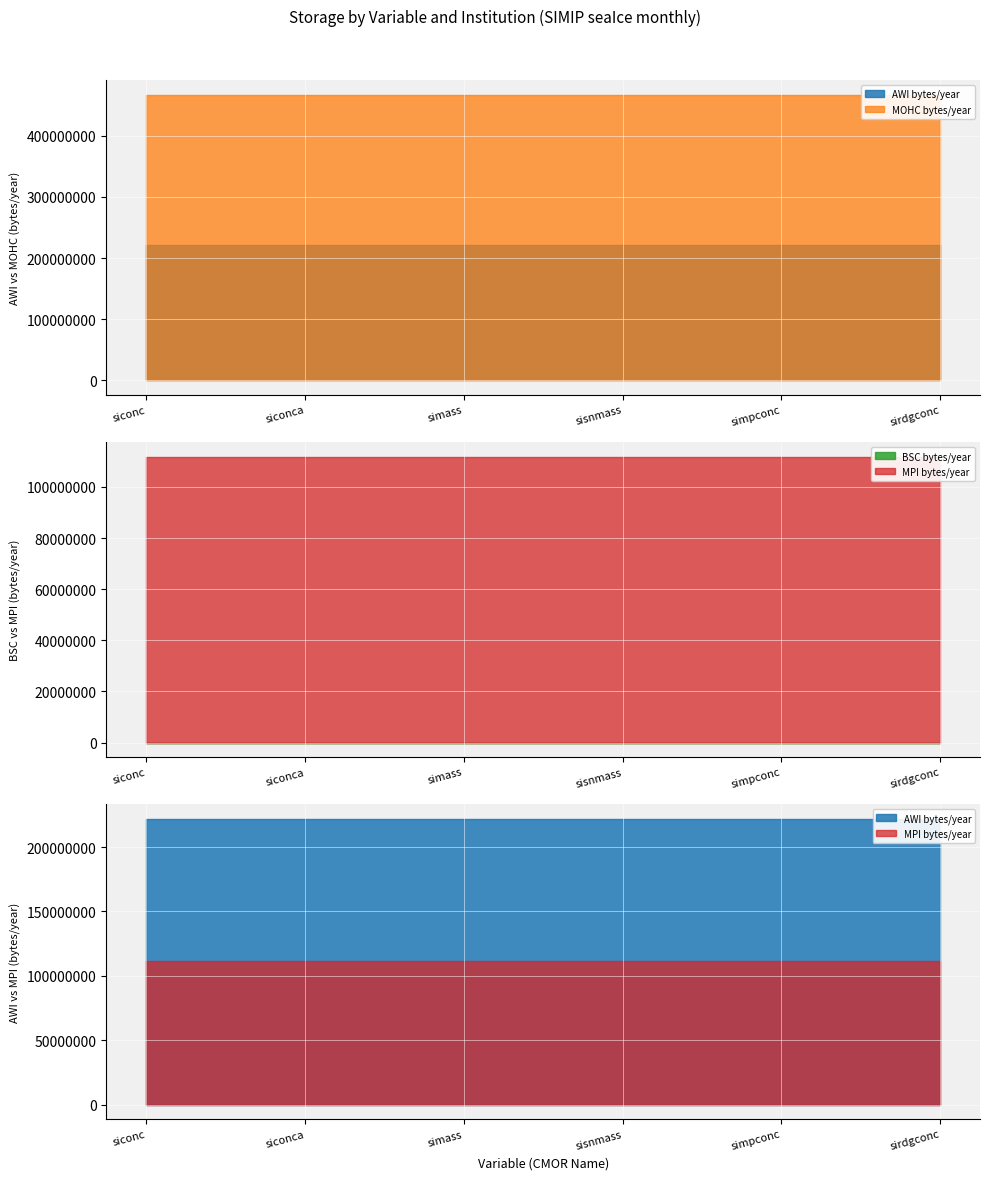

What are all the series names shown in the legend?

AWI bytes/year, BSC bytes/year, MOHC bytes/year, MPI bytes/year